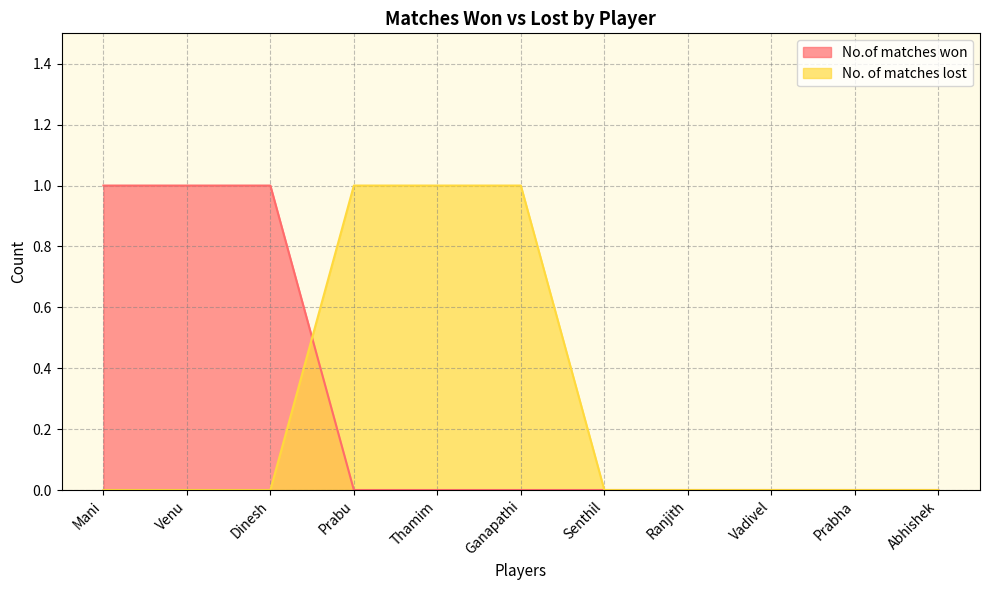

At which label does No. of matches lost reach its peak?

Prabu